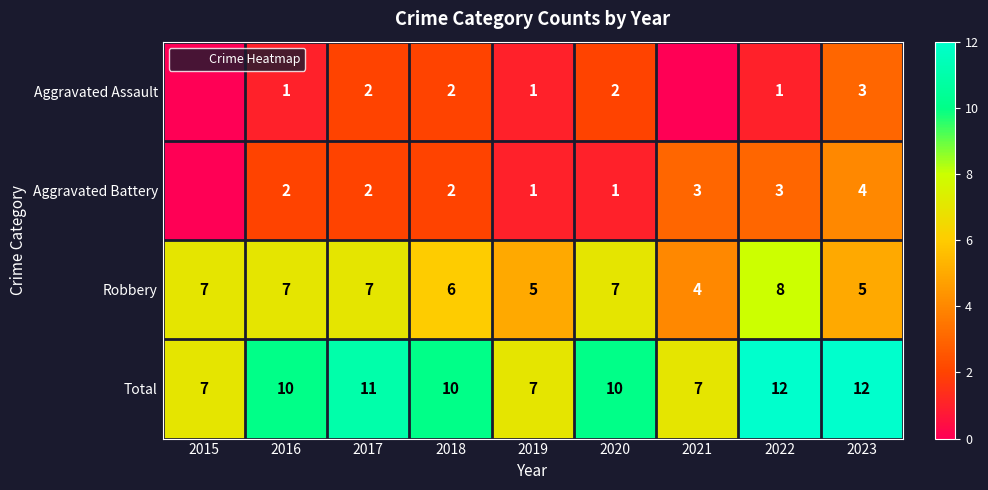

Read the Aggravated Battery value at 2016.

2